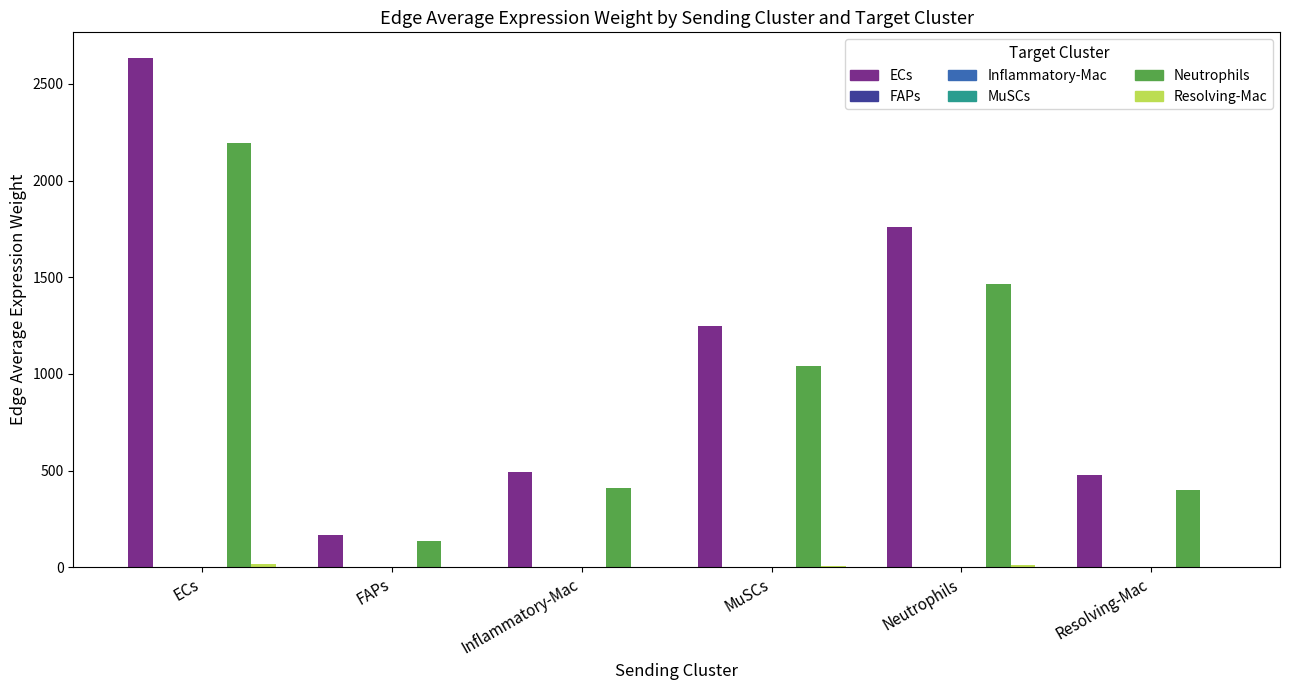

At which category is the sum across all series the highest?

ECs